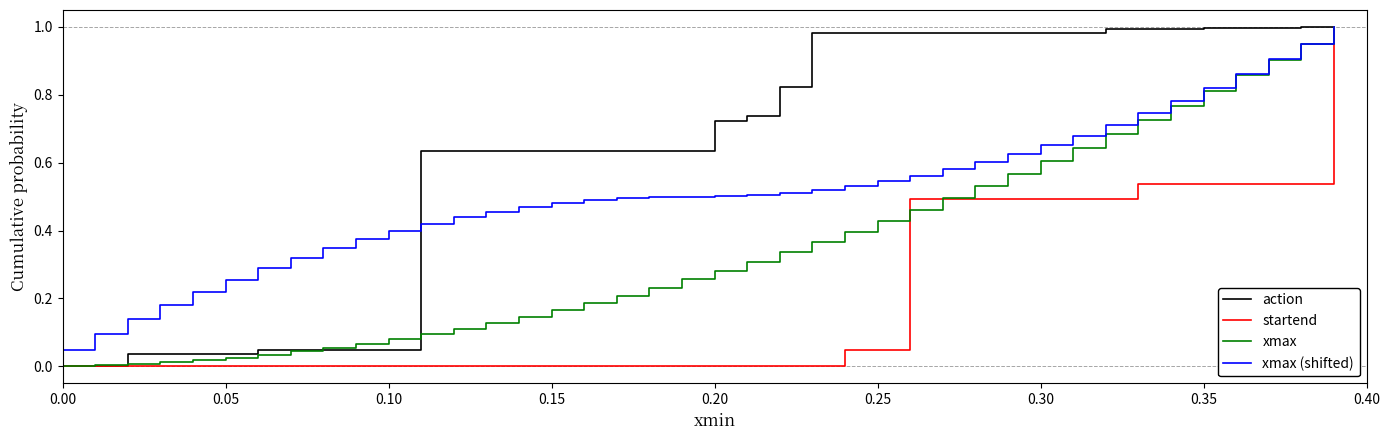

List the series in order of their overall mean, lowest first.

startend, xmax, xmax (shifted), action